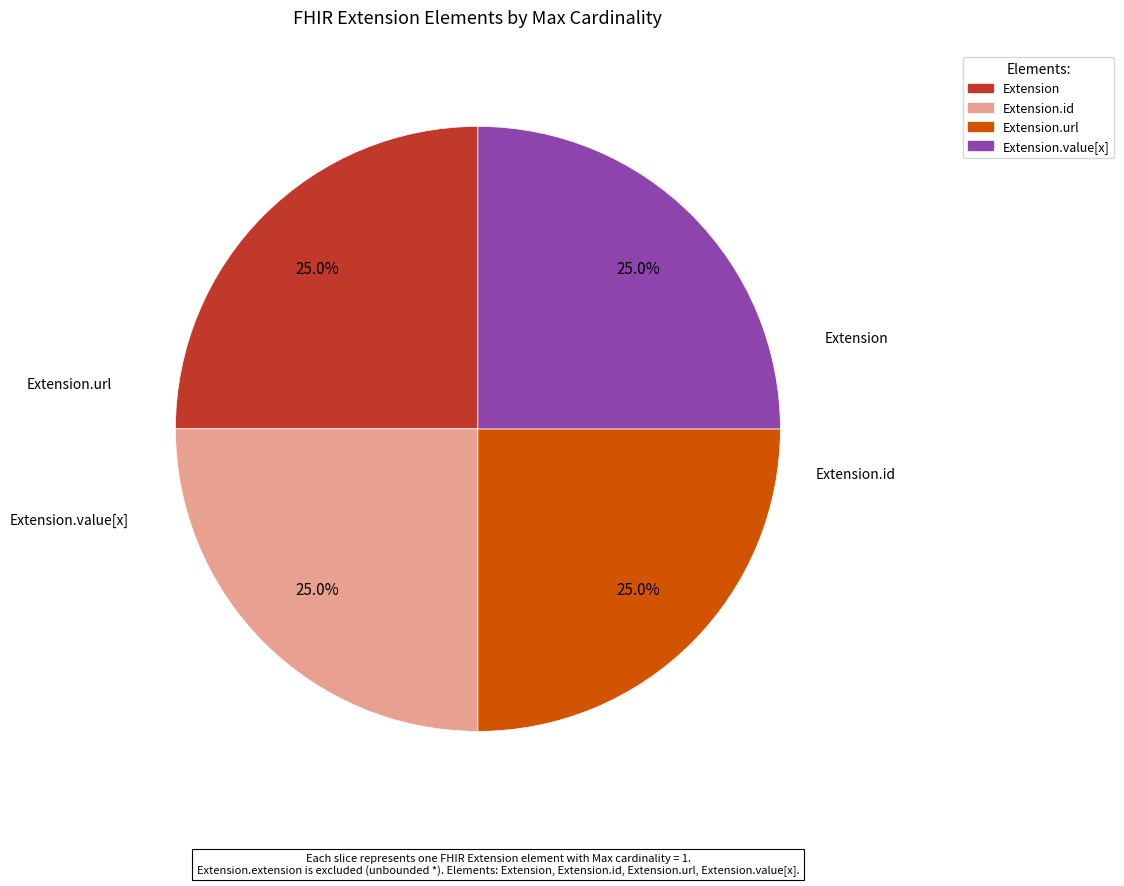

Is there a majority slice in this chart?

No